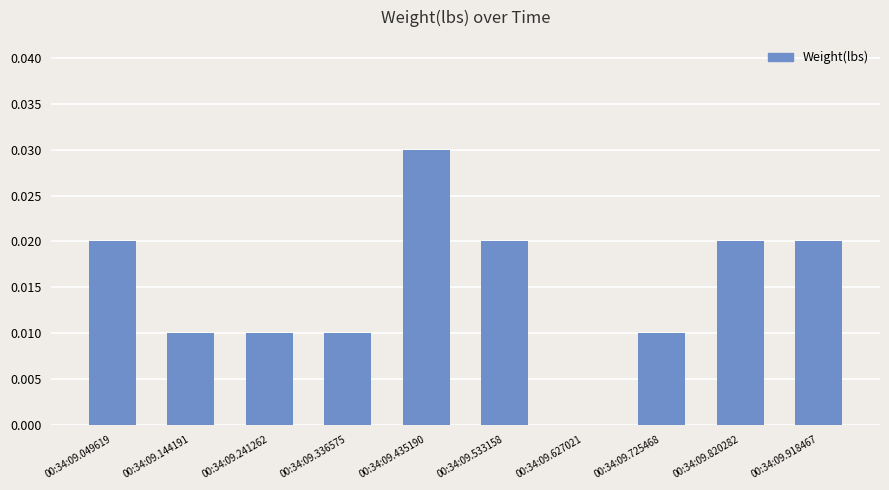

Count the values in the range 0 to 1.

10